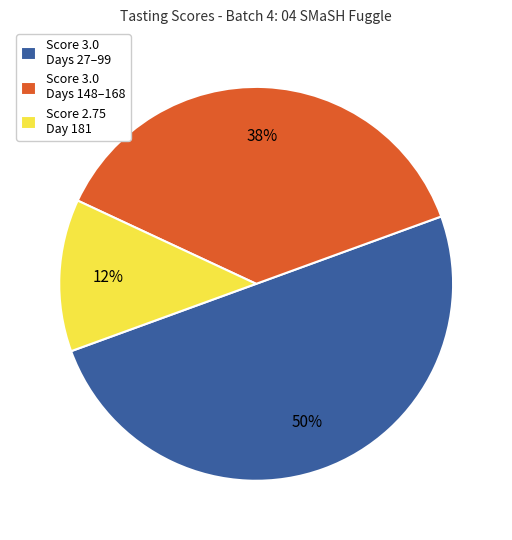

To the nearest percent, what is the average slice percentage?

33%